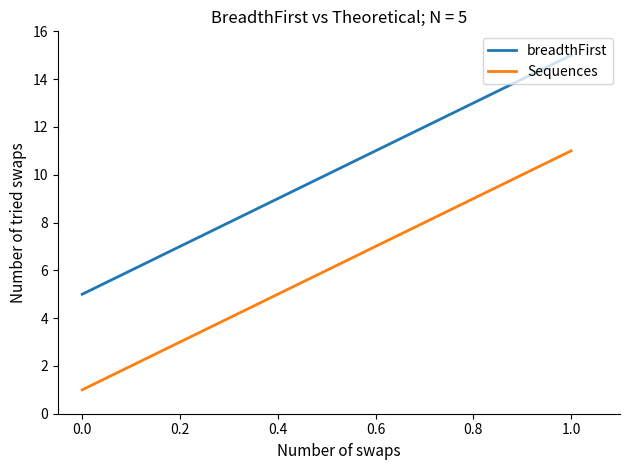

How many lines are shown in the chart?

2